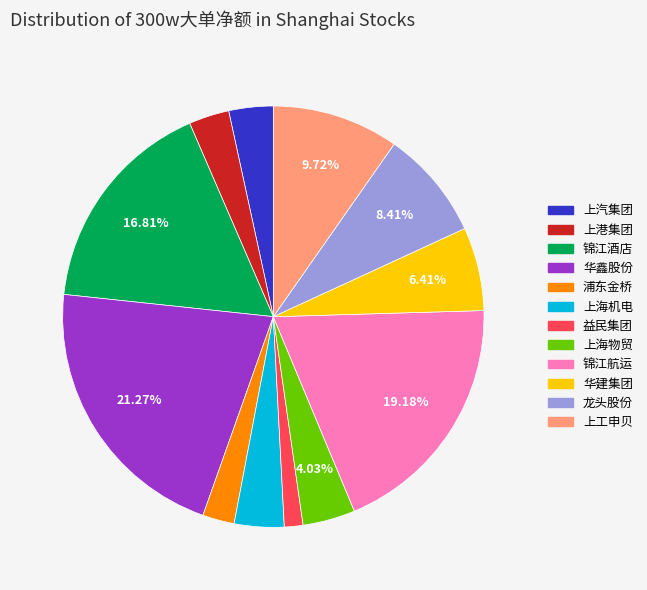

Does any single category account for the majority?

No